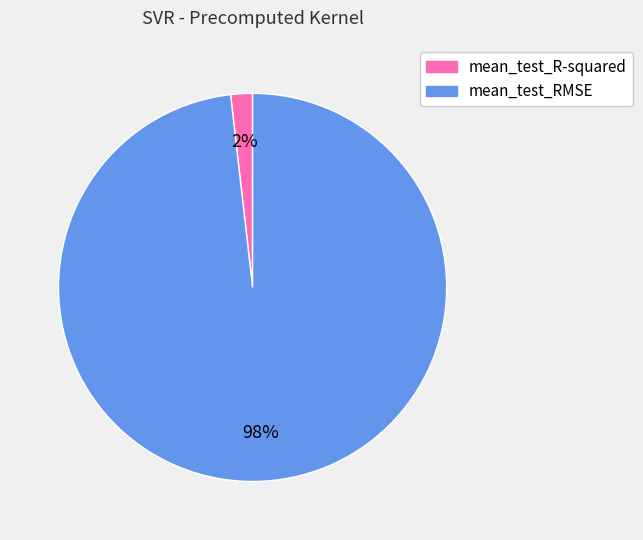

How many slices are in this pie chart?

2